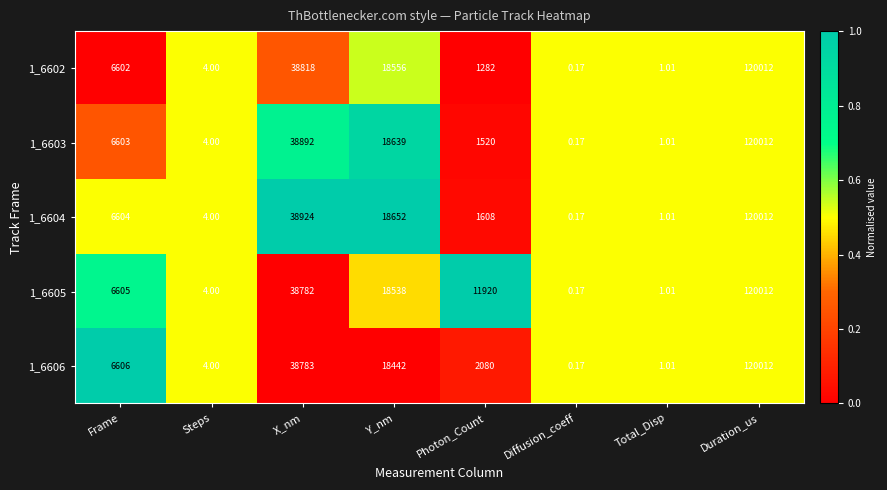

At which label does 1_6605 reach its peak?

Duration_us